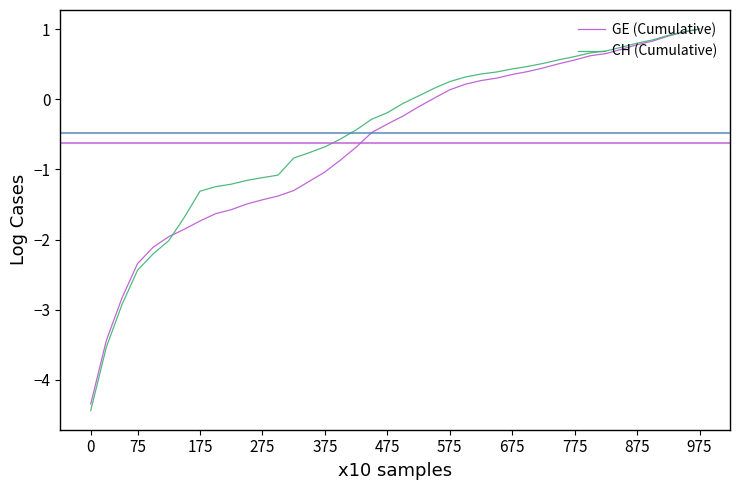

What is the smallest value displayed?

-4.4